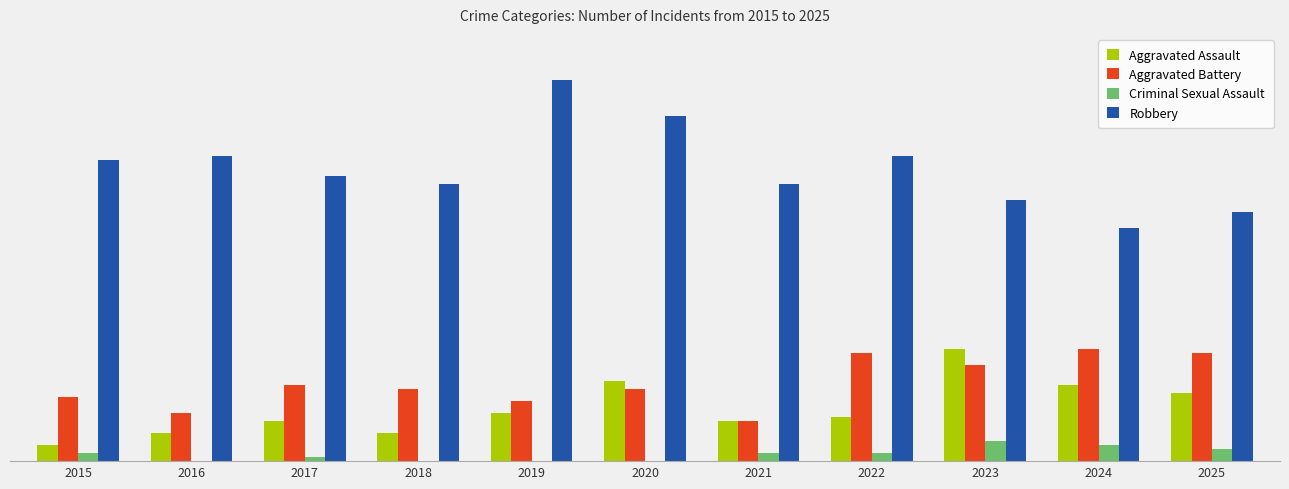

Which series has the widest spread of values?

Robbery